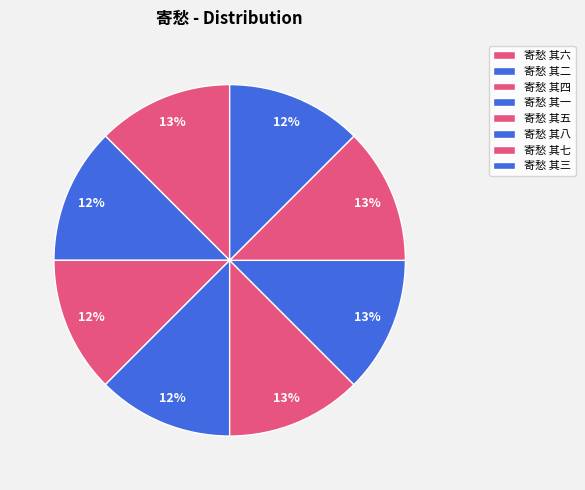

Does any single category account for the majority?

No